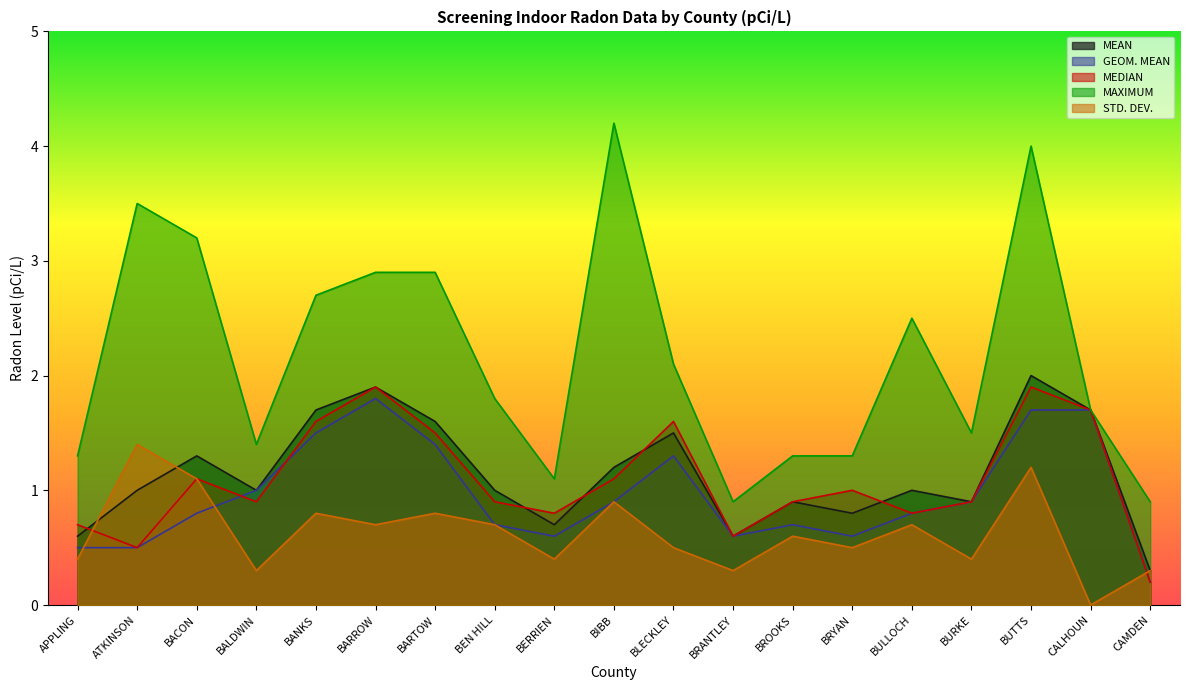

What is the value of the STD. DEV. point at the 11th from the left?

0.5